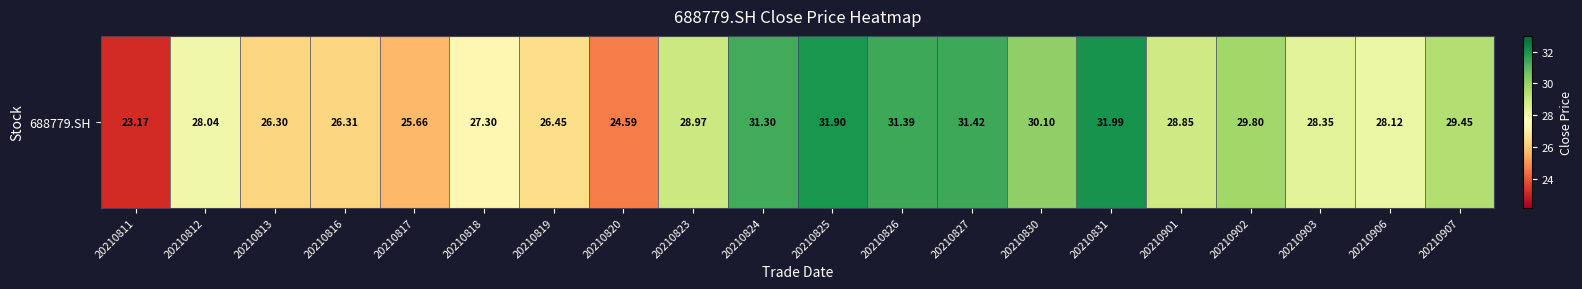

What is the change in value from 20210830 to 20210903?

-1.8